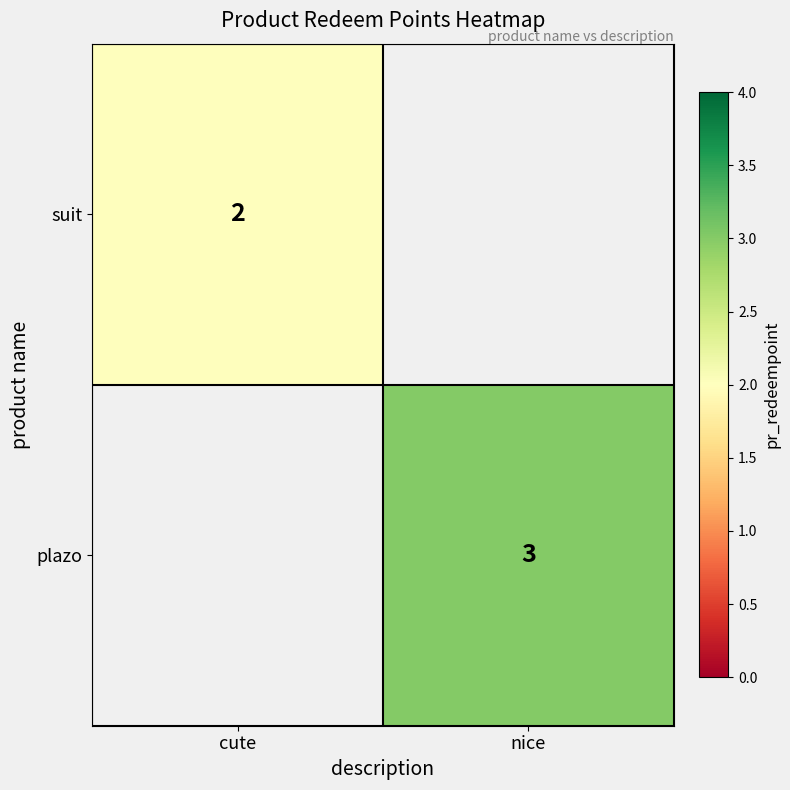

True or false: plazo has a value of 2 at nice.

False